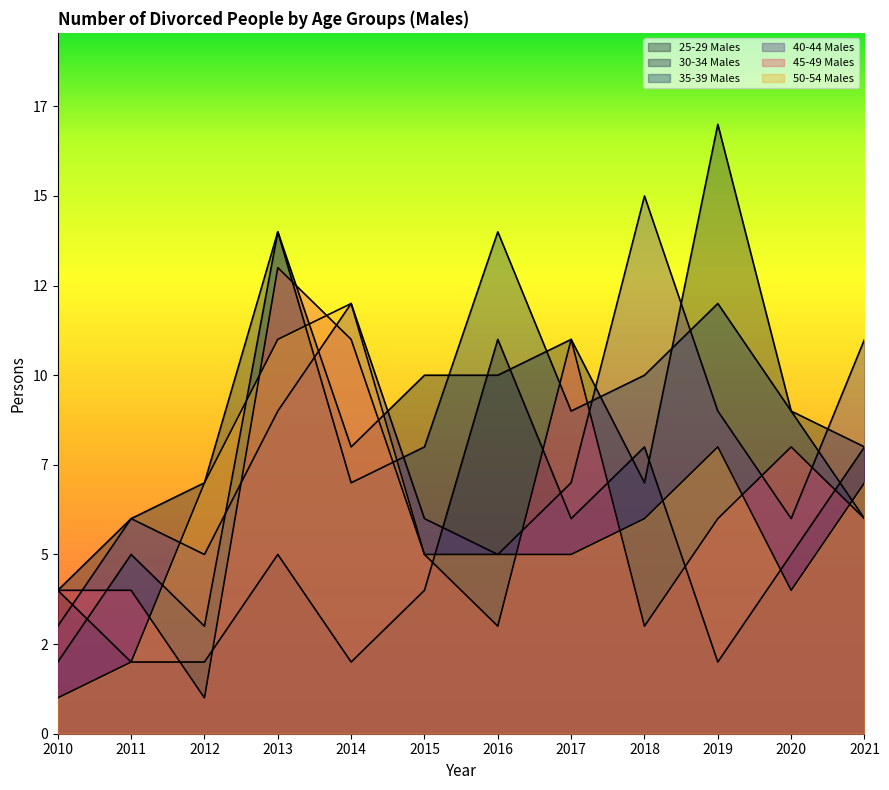

Which series has the largest total across all categories?

30-34 Males